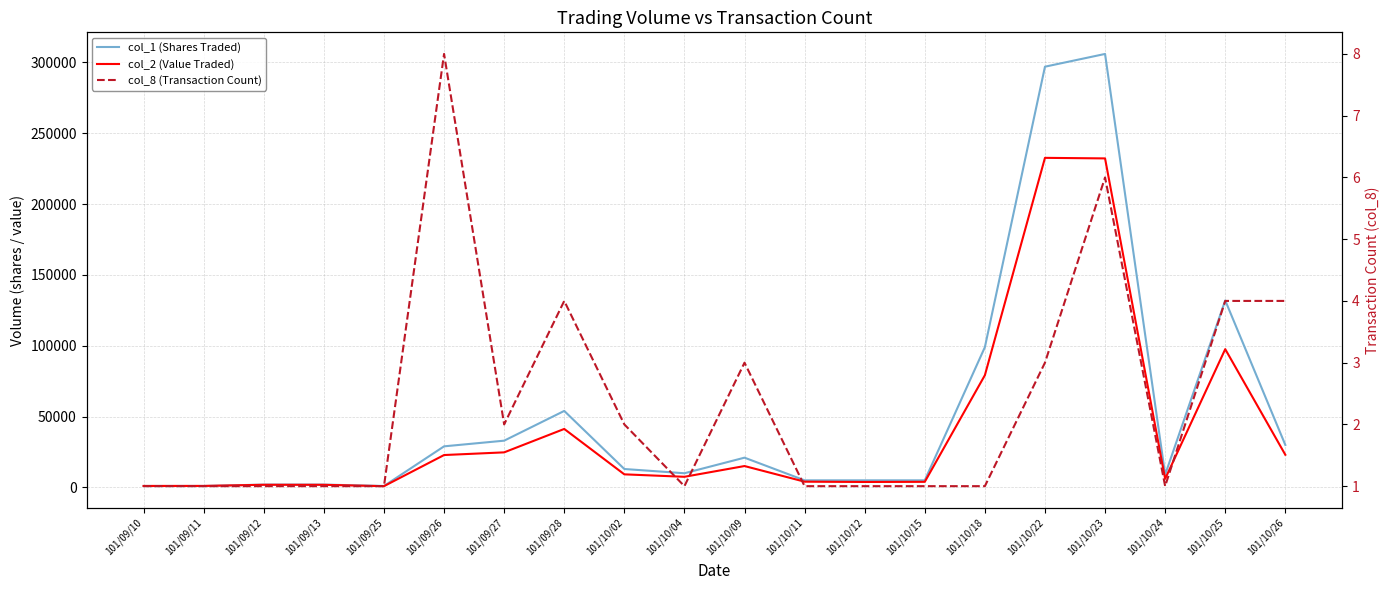

How many interior local peaks does the col_8 (Transaction Count) series have?

4